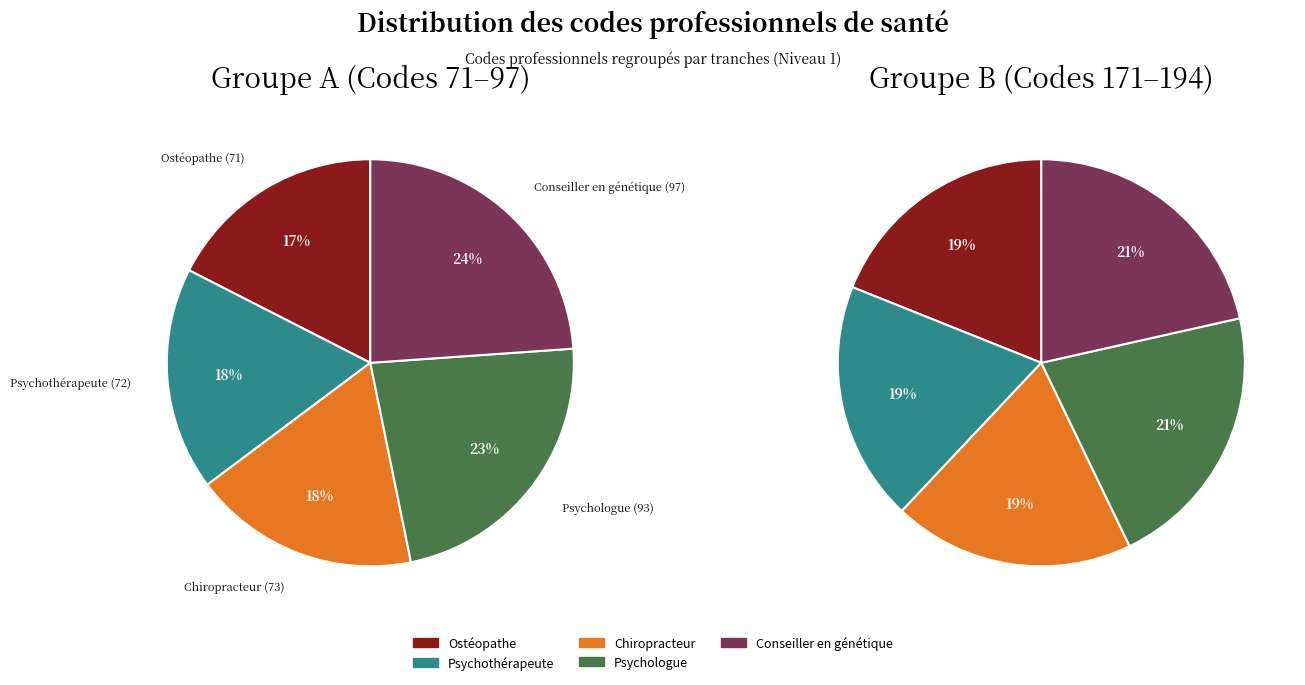

How much of the chart is everything except 1?

82.3%